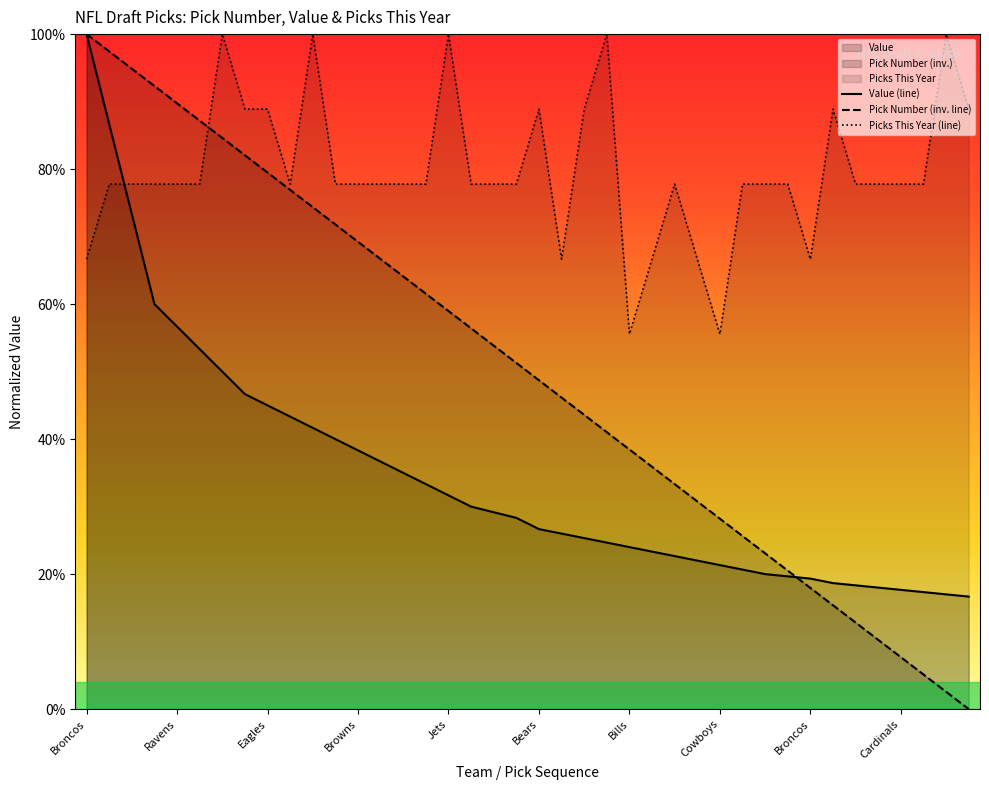

What is the sum of all PickNumber values?

20.0